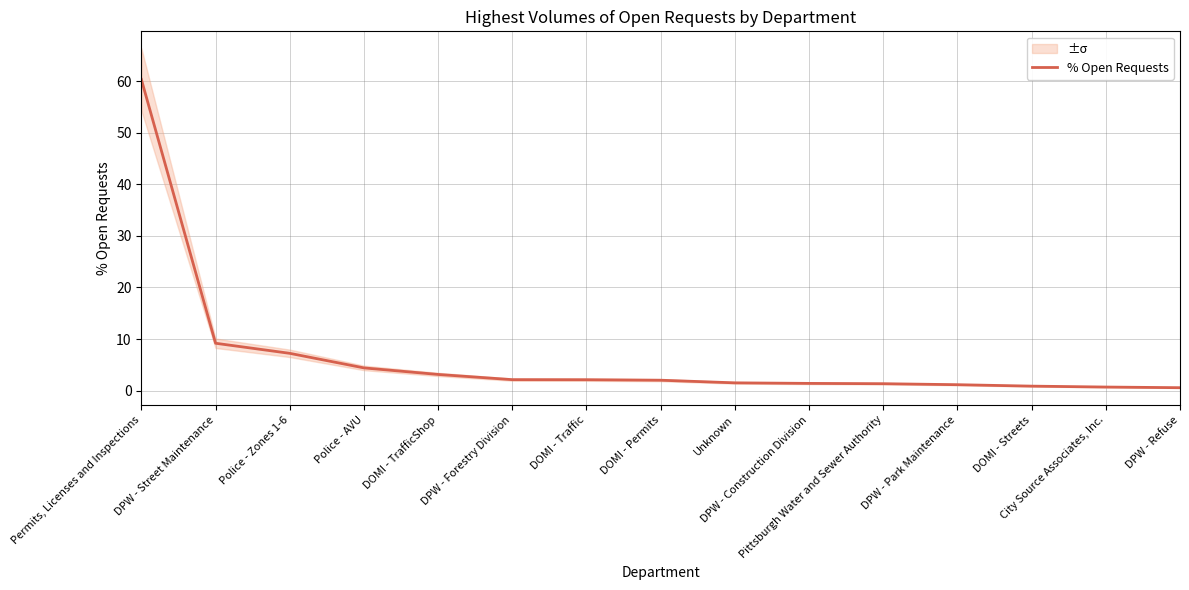

What is the minimum value shown in the chart?

0.6